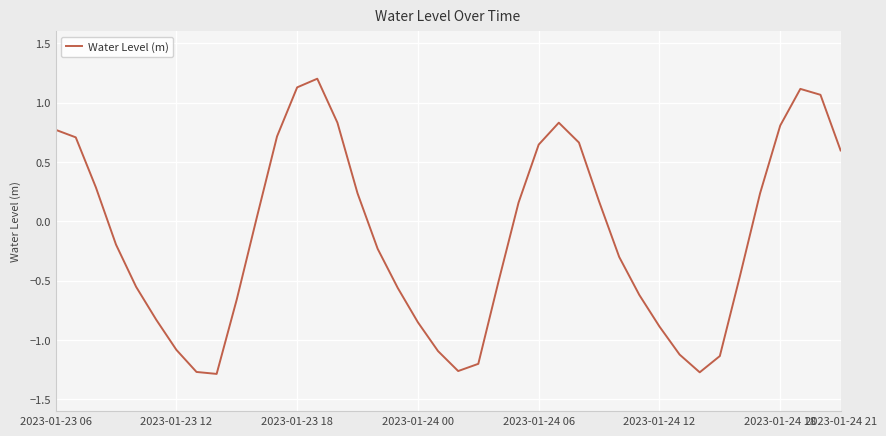

Is this an area chart (filled region under the line)?

No